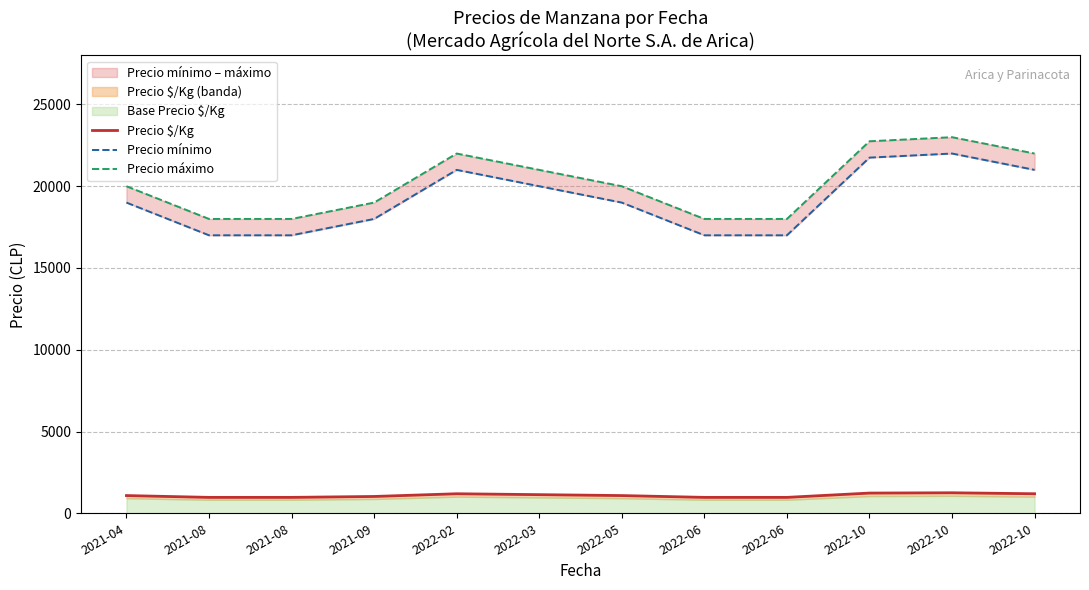

List the series in order of their peak value, highest first.

Precio máximo, Precio mínimo, Precio $/Kg